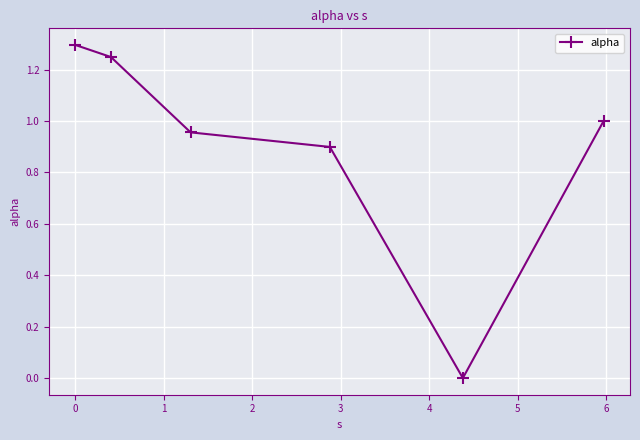

True or false: the data has more than 0 interior local peaks.

False